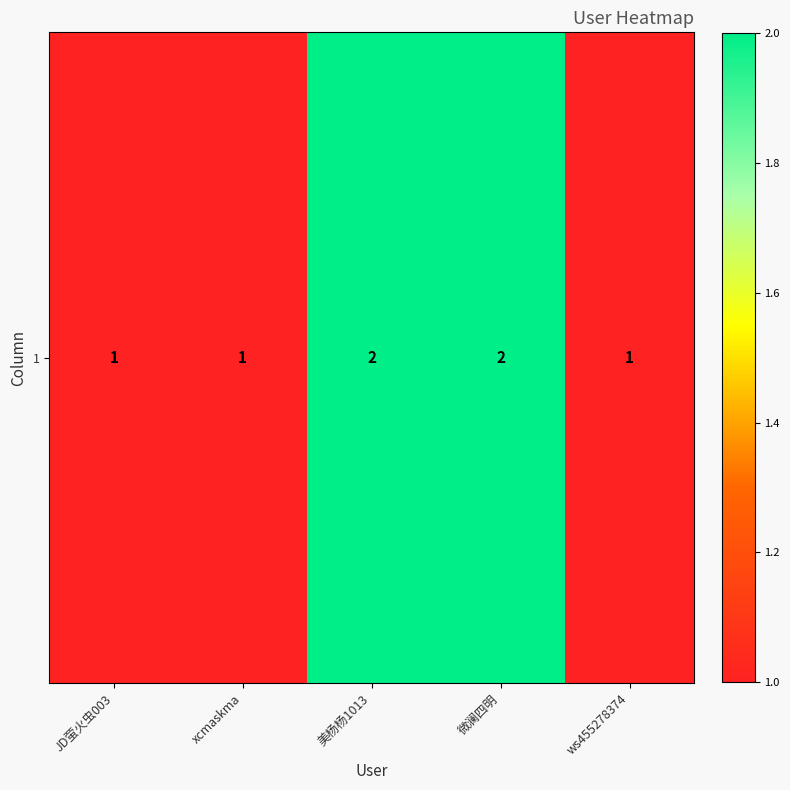

Reading left to right, transcribe all the data shown in this chart.

1	1	2	2	1